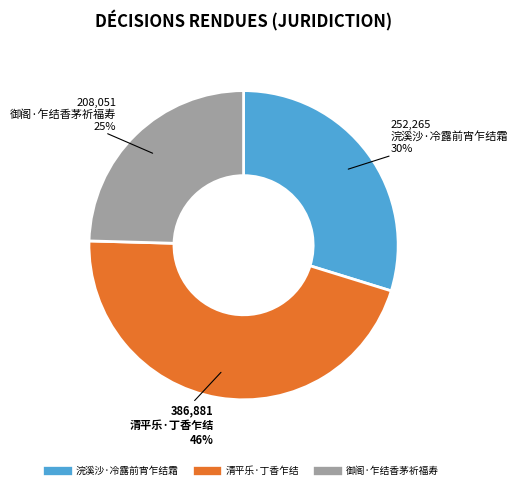

Does 浣溪沙·冷露前宵乍结霜 represent more than half of the total?

No